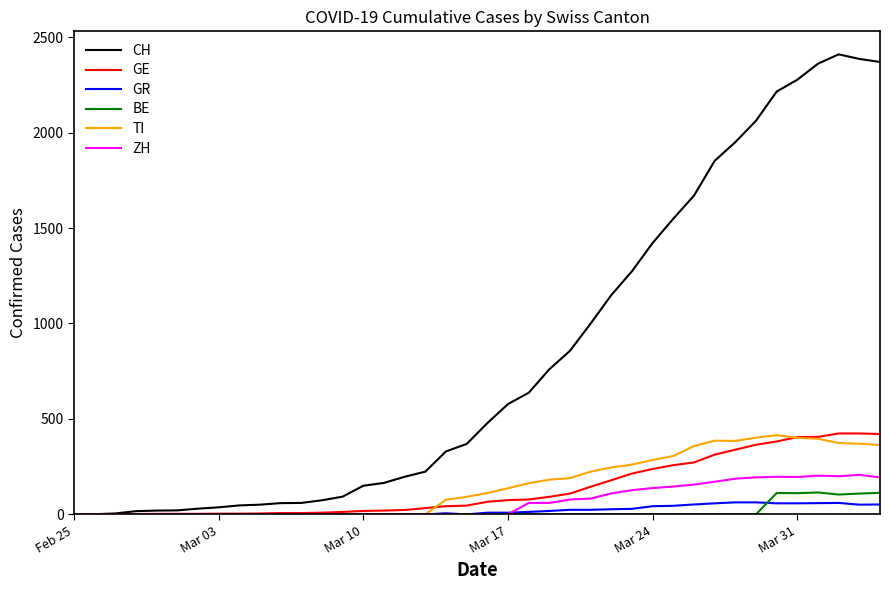

What is the highest value of the CH series?

2410